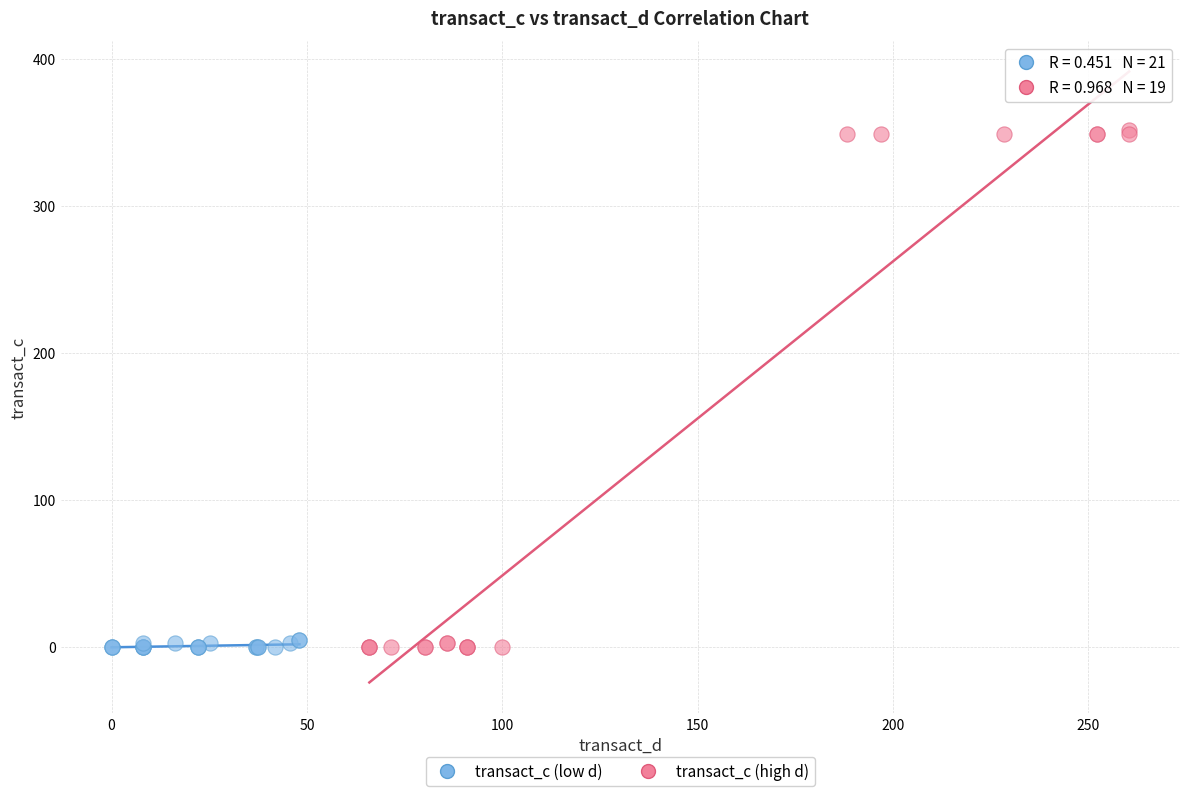

Which series has the largest Y range (max minus min)?

transact_c (high d)